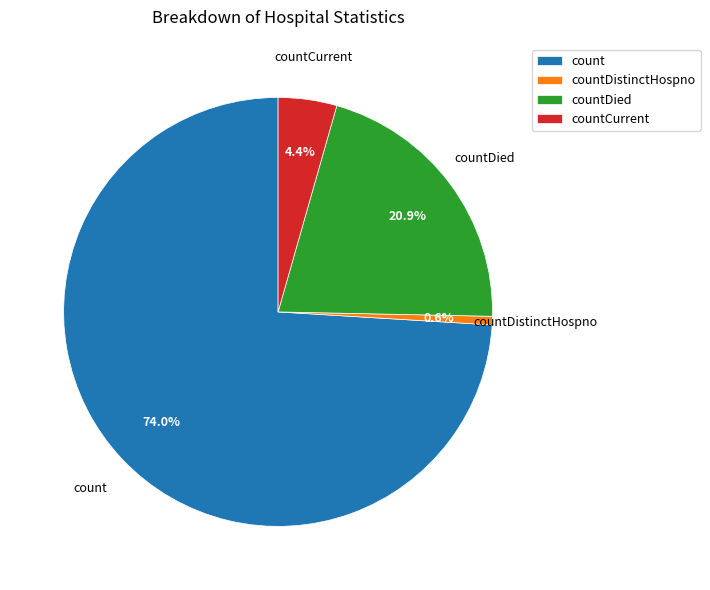

Do countDistinctHospno and countDied together represent more than half of the pie?

No